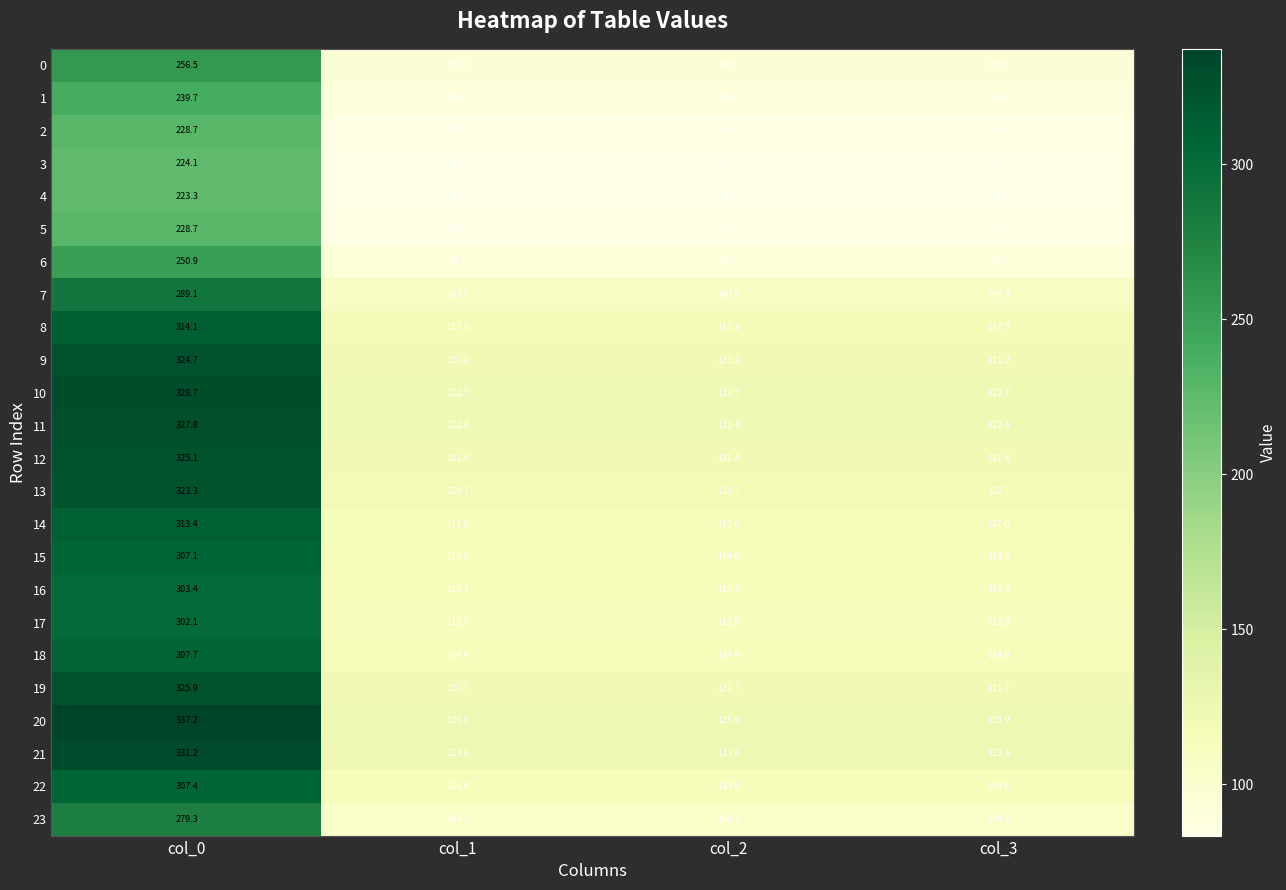

What is the difference between the highest and lowest values at col_3?

42.5